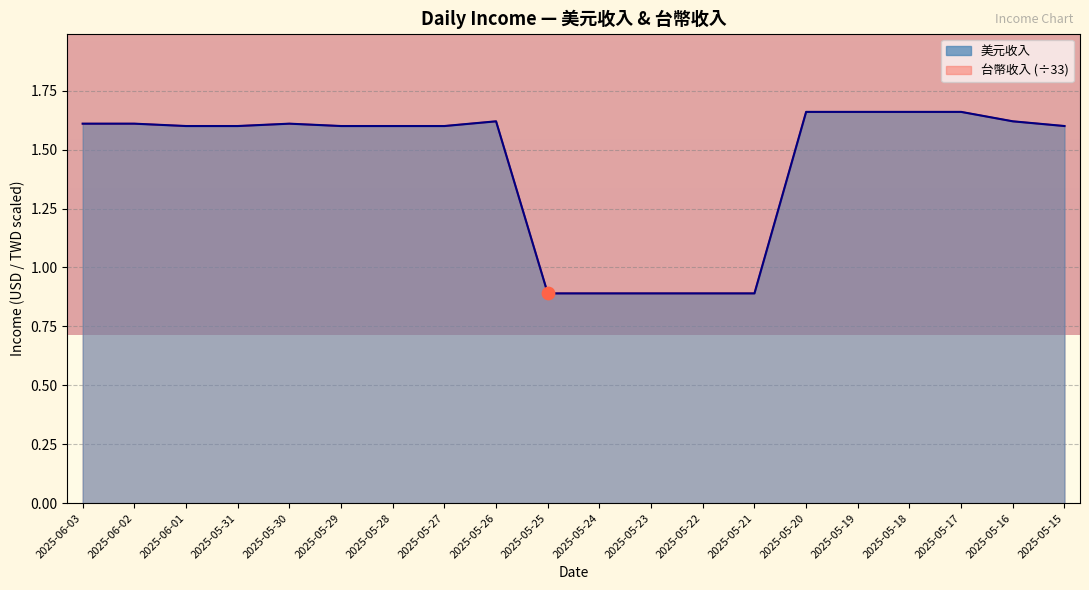

What is the total value across all series at 2025-05-27?

3.2